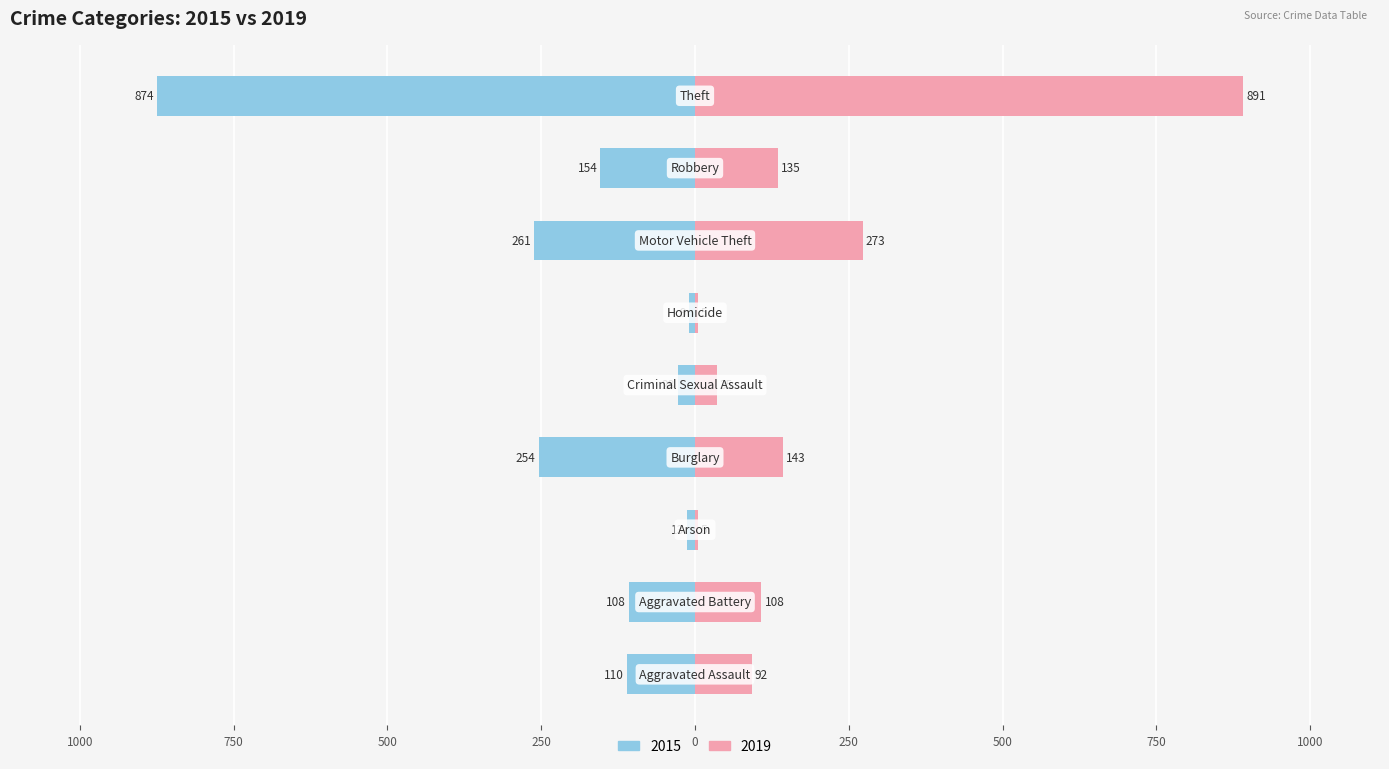

Read the 2015 value at Homicide, to the nearest 10.

-10